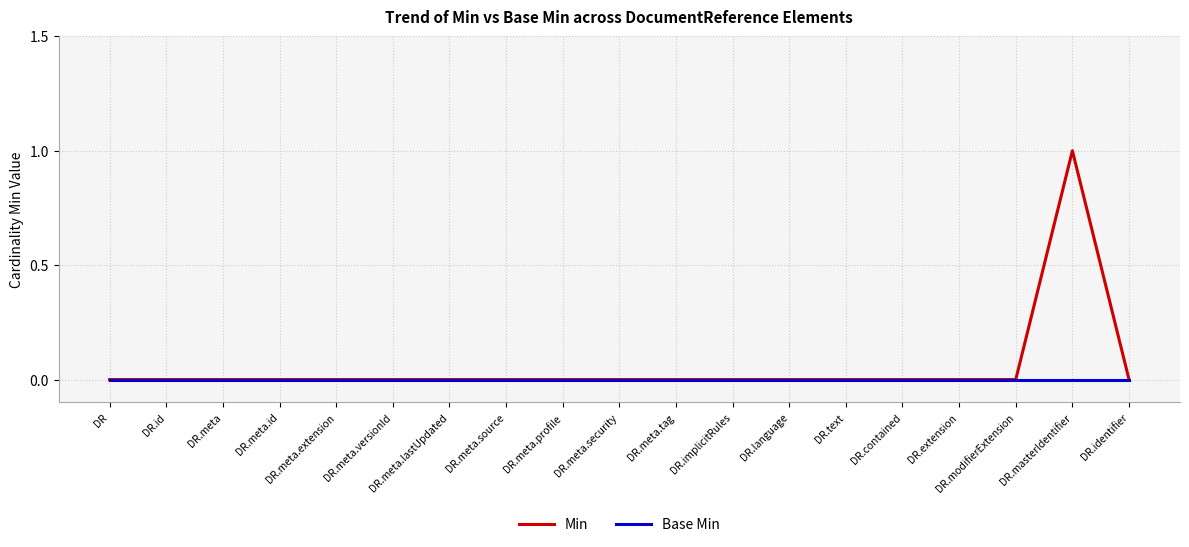

What position from the right is DR.implicitRules?

8